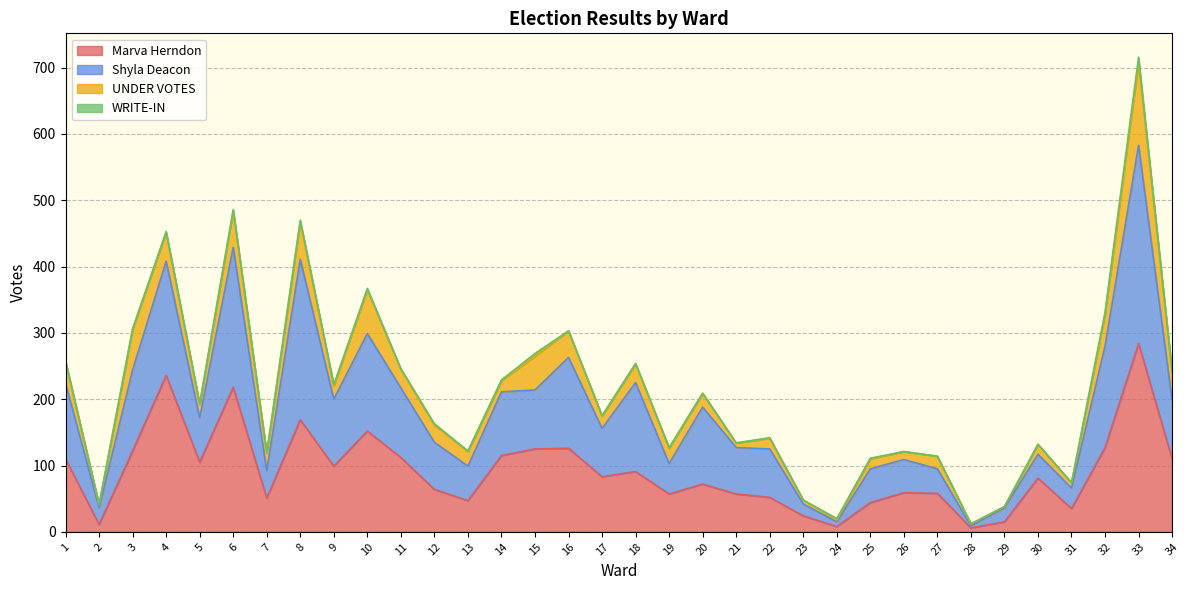

At which label does Marva Herndon reach its peak?

33